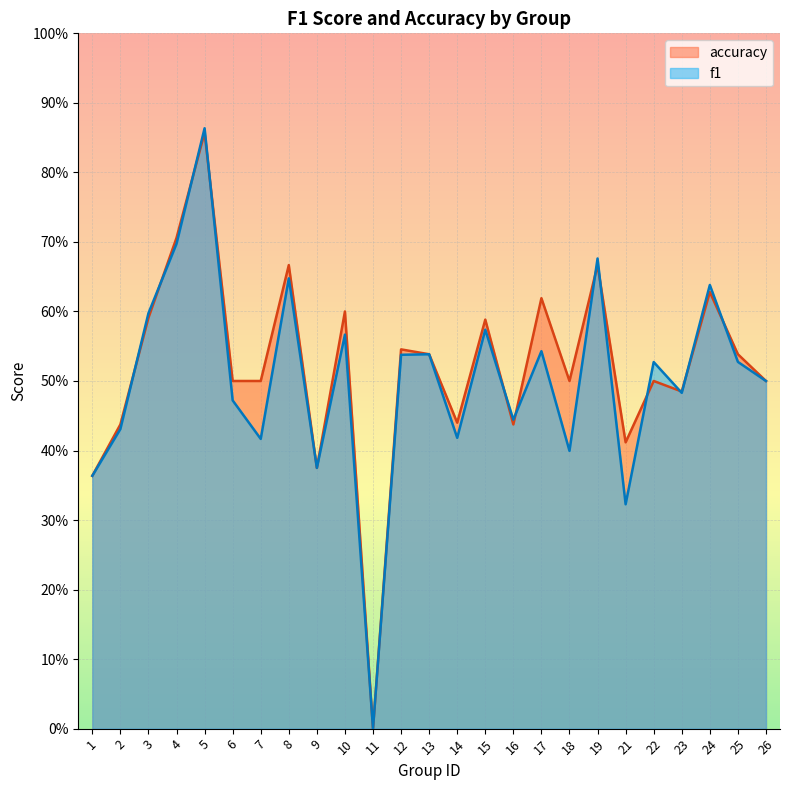

At 19, list the series in order from largest to smallest.

f1, accuracy